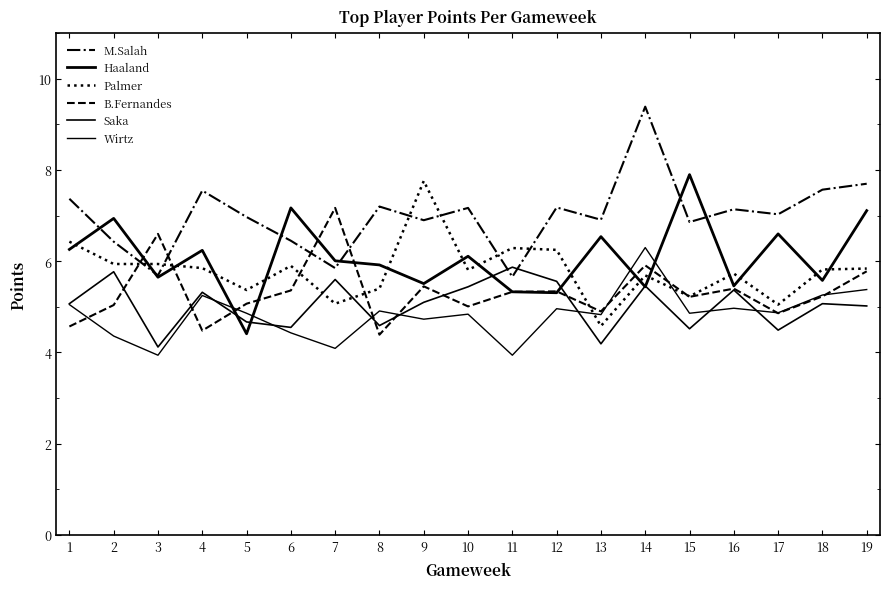

List the labels in order of Wirtz value, smallest first.

3, 11, 7, 2, 6, 9, 13, 10, 5, 15, 17, 8, 12, 16, 1, 4, 18, 19, 14